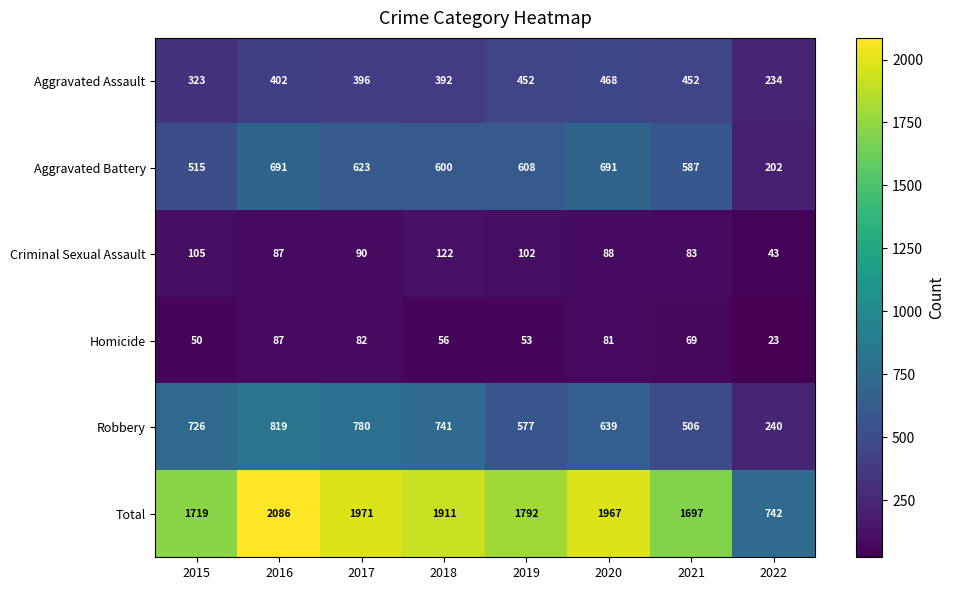

The Homicide series shows 53 at 2019. True or false?

True